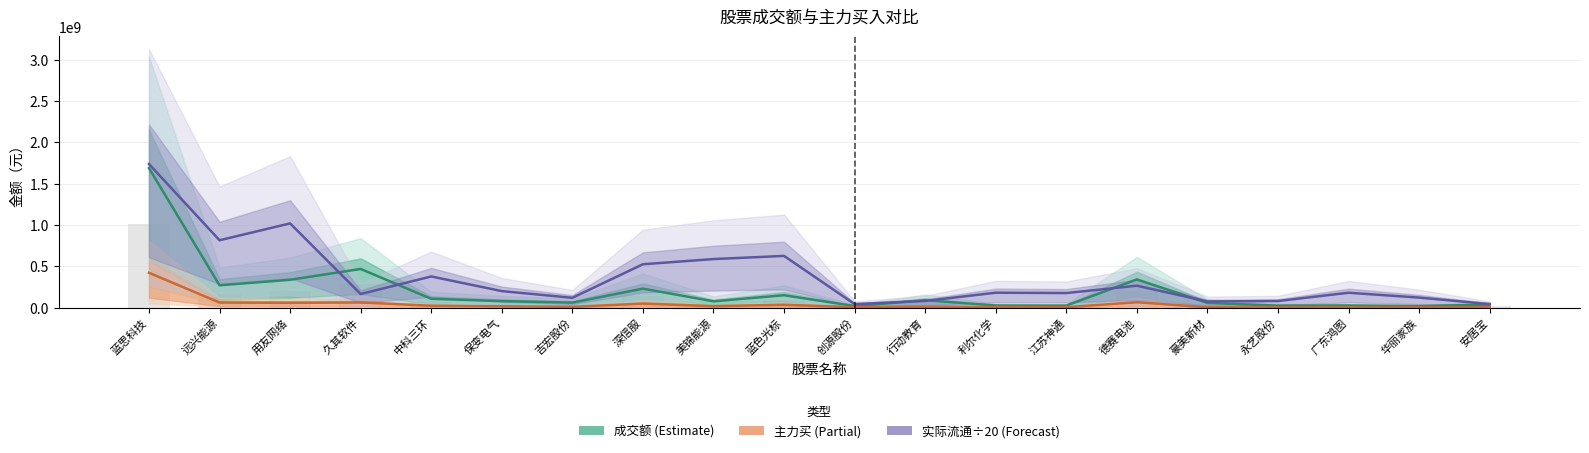

What value does the 成交额柱 series have at 创源股份?

10583334.6